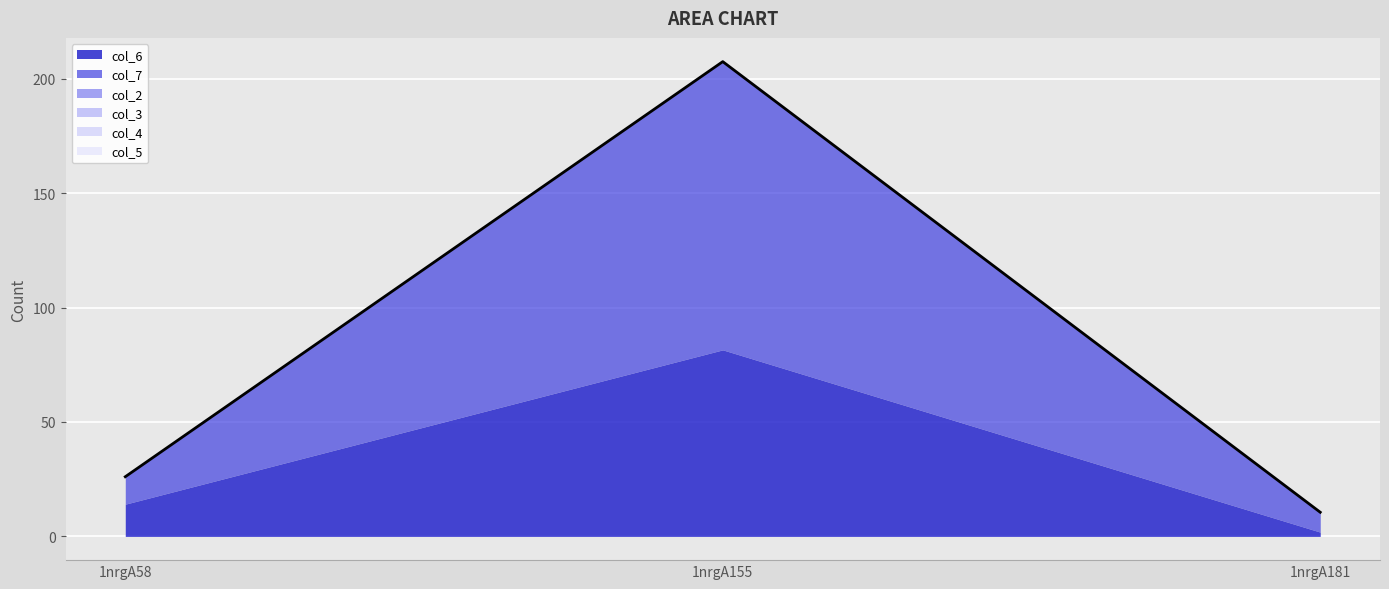

Rank the series by their maximum value, from lowest to highest.

col_2, col_3, col_4, col_5, col_6, col_7